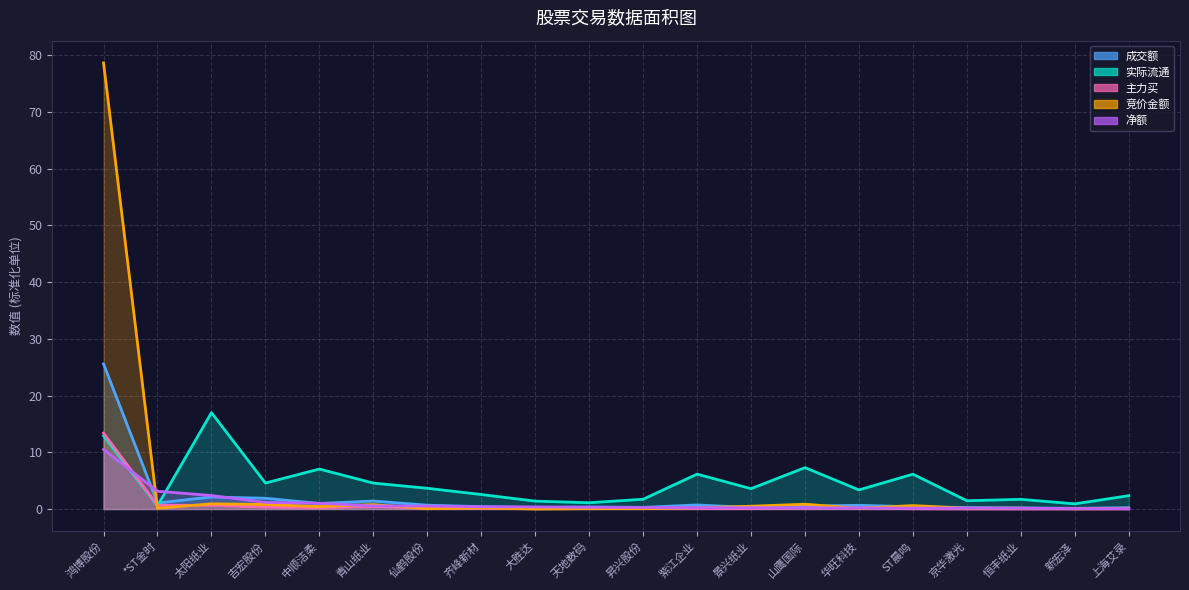

At which category does the chart reach its minimum across all series?

大胜达